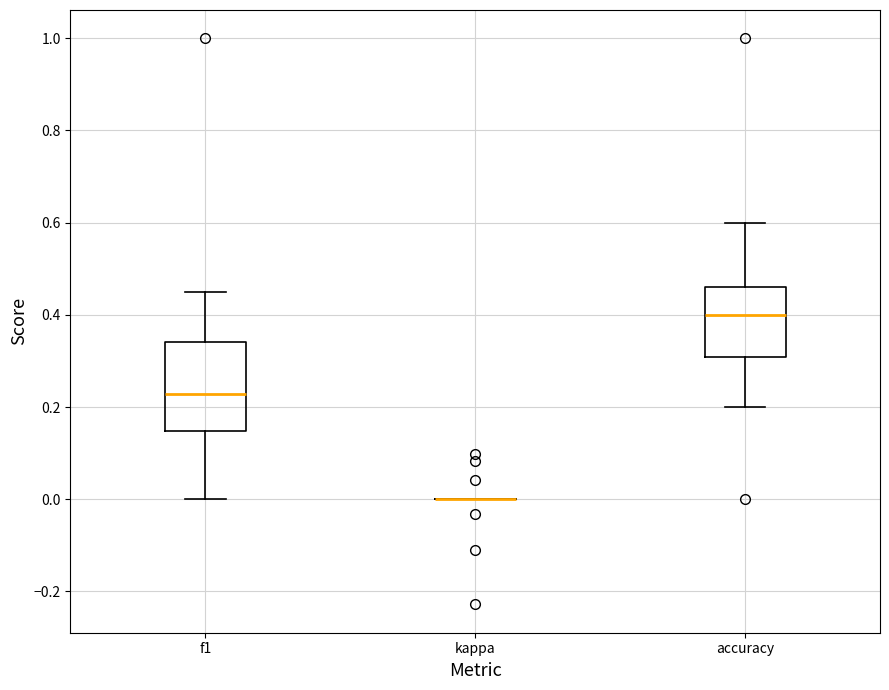

Where does the median line of the box for accuracy sit on the y-axis? The values are not printed on the chart, so give them approximately, as read against the axis.

0.40